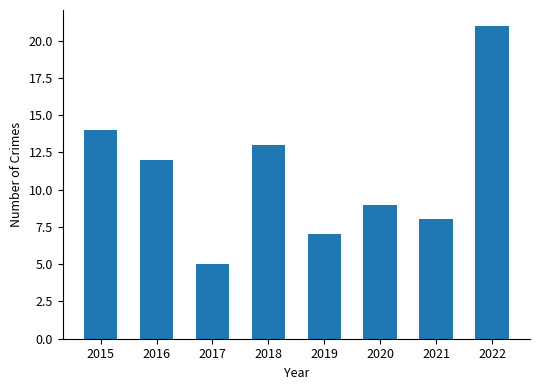

At which label does the data first exceed 12?

2015